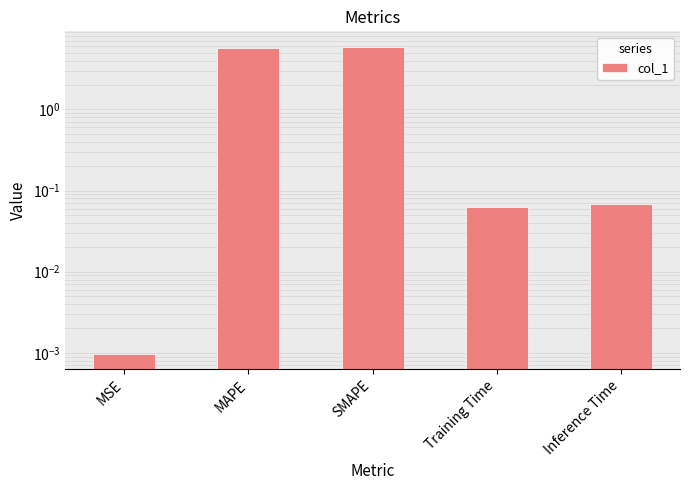

Reading left to right, extract all data points from this chart.

MSE=0.0	MAPE=5.8	SMAPE=5.9	Training Time=0.1	Inference Time=0.1